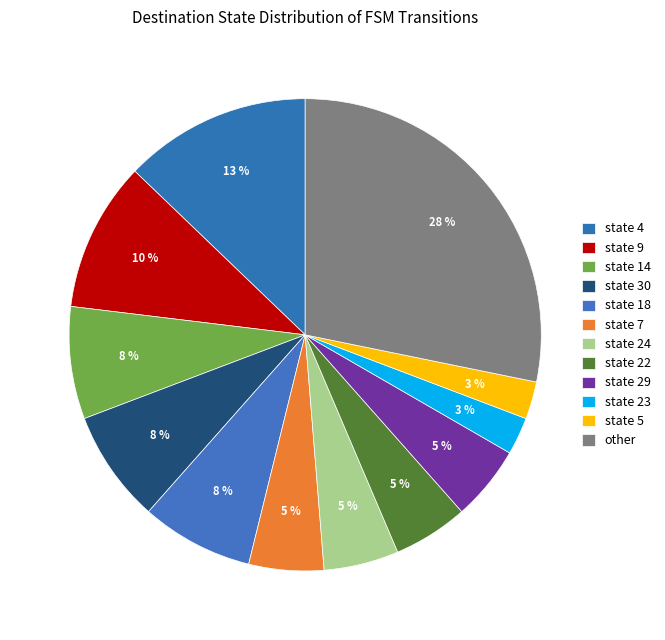

Is there a majority slice in this chart?

No